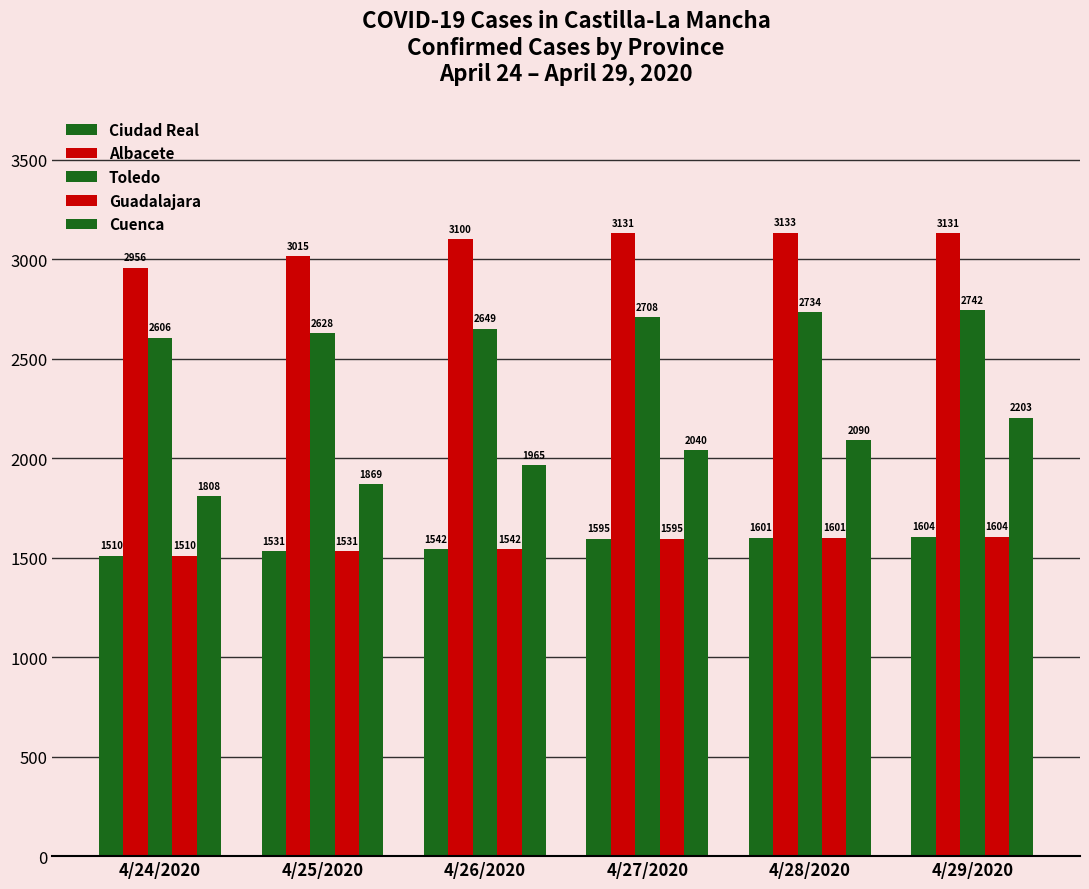

How many series are shown in this chart?

5